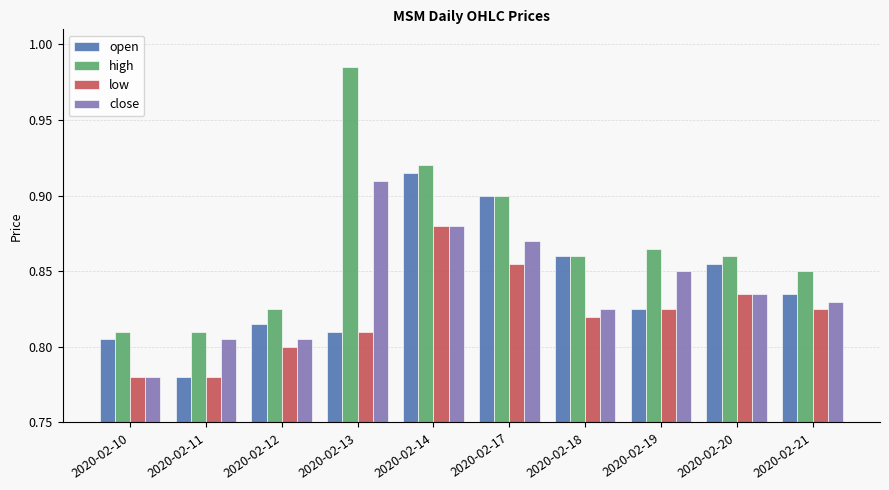

The value of open at 2020-02-10 is 0.4. True or false?

False